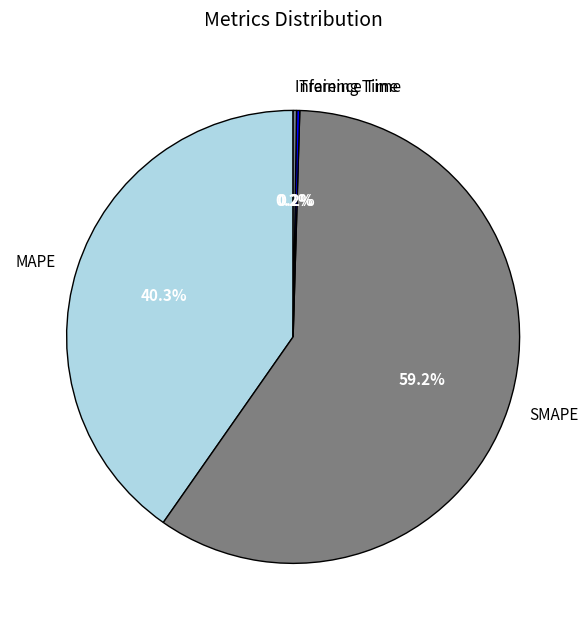

What is the majority slice?

SMAPE